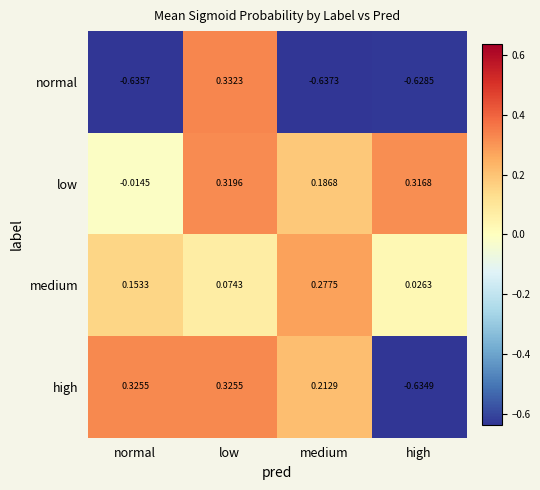

How many categories are shown in the chart?

4